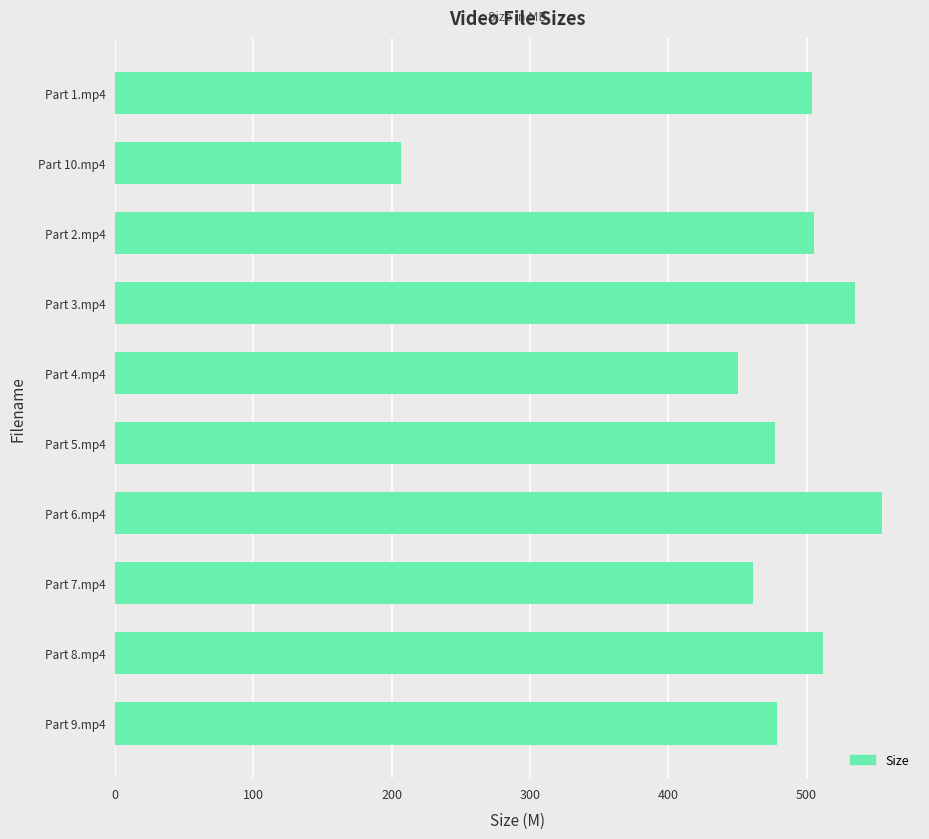

The value at Part 2.mp4 is 729.2. True or false?

False